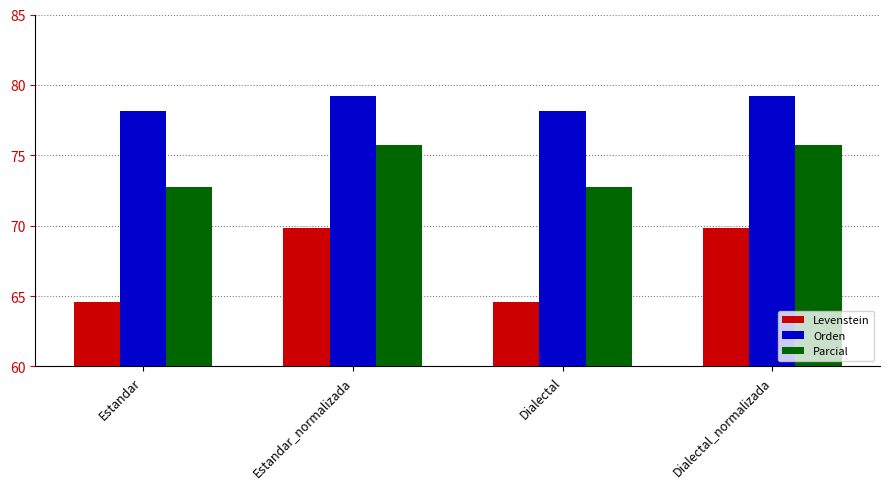

What is the difference between the highest and lowest values at Dialectal?

13.5